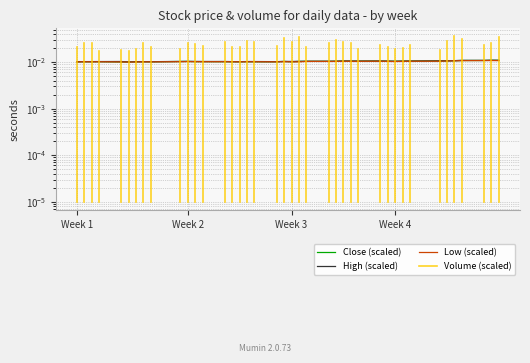

Does the chart have visible grid lines?

Yes